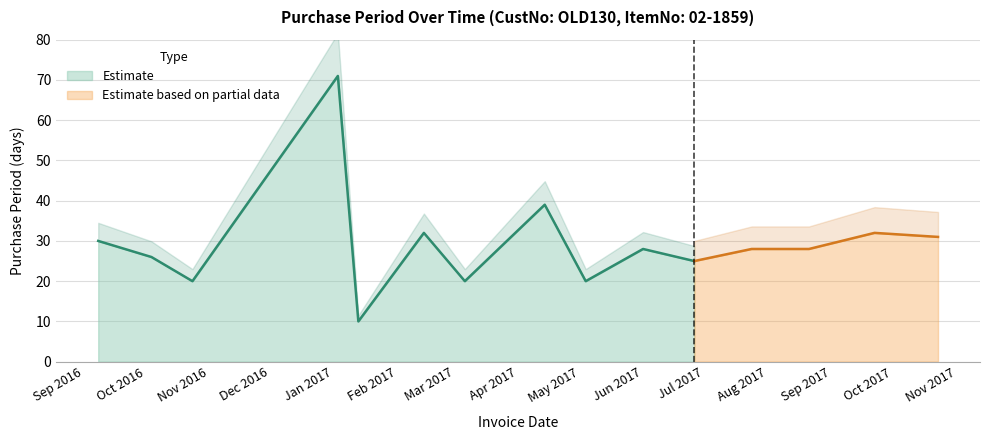

Reading left to right, transcribe all the data shown in this chart.

2016-09-08=30	2016-10-04=26	2016-10-24=20	2017-01-03=71	2017-01-13=10	2017-02-14=32	2017-03-06=20	2017-04-14=39	2017-05-04=20	2017-06-01=28	2017-06-26=25	2017-07-24=28	2017-08-21=28	2017-09-22=32	2017-10-23=31